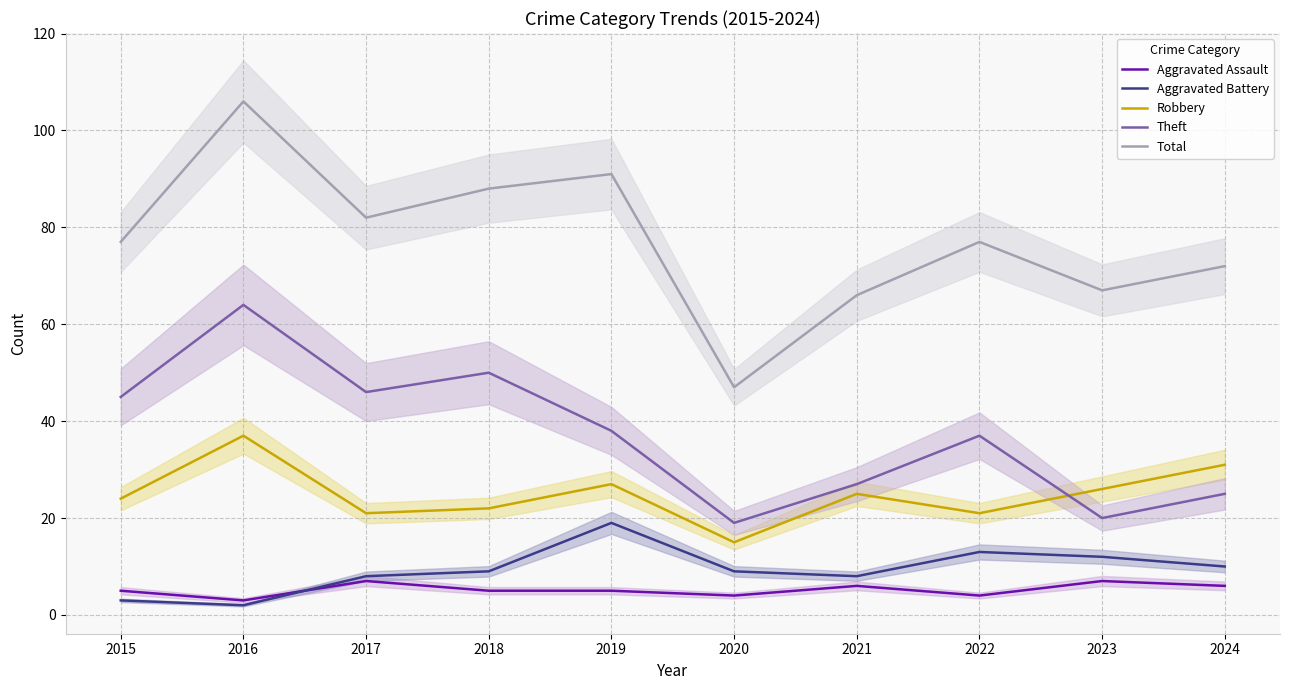

How many interior local peaks does the Aggravated Battery series have?

2